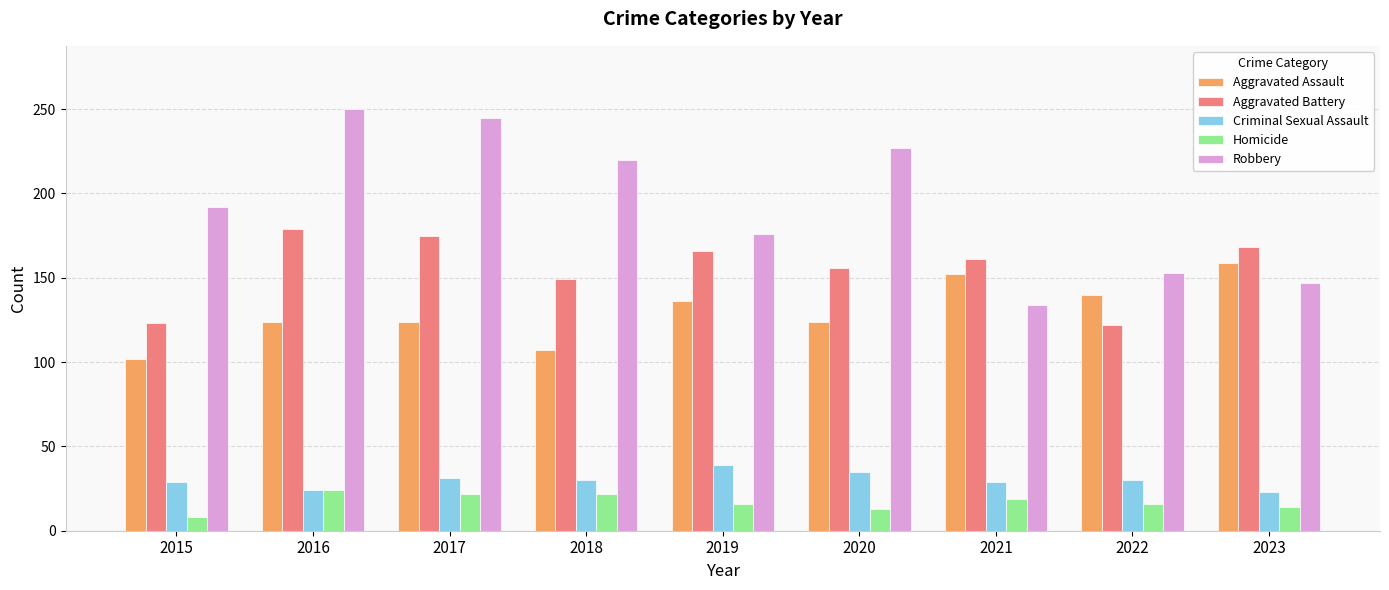

Is it true that Robbery equals 253 at 2015?

False